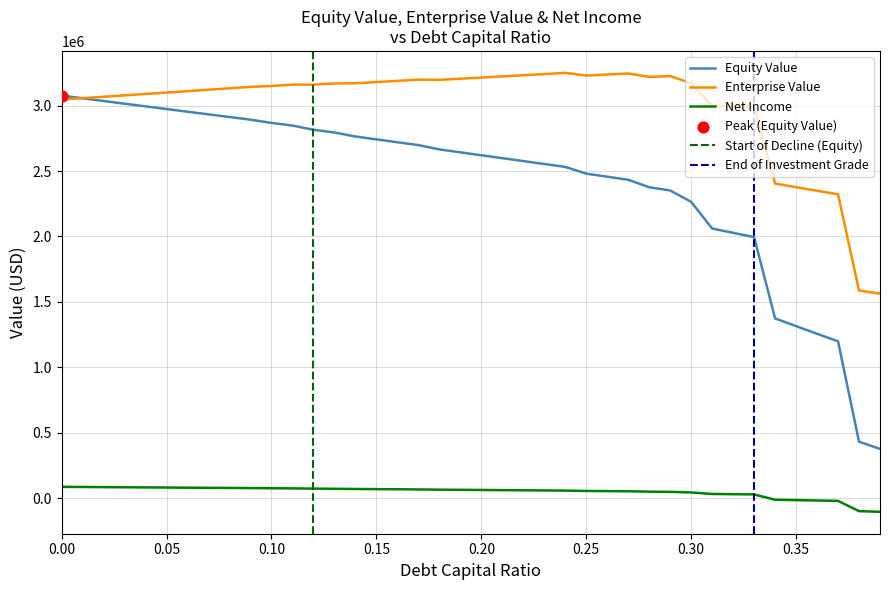

What is the total value across all series at 0.25?

5765267.7